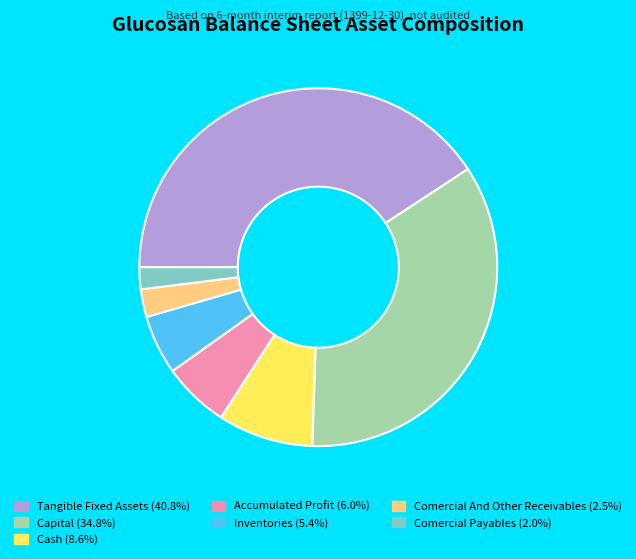

Is the sum of Comercial And Other Receivables (2.5%) and Tangible Fixed Assets (40.8%) greater than half?

No